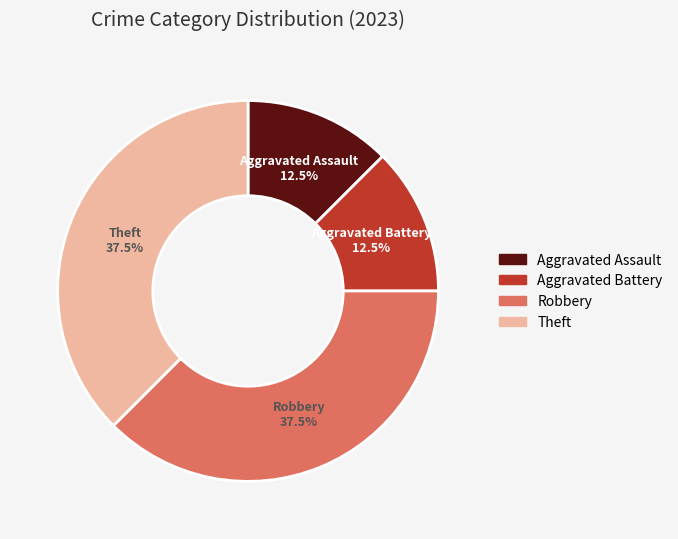

Which has a higher value, Aggravated Battery or Robbery?

Robbery